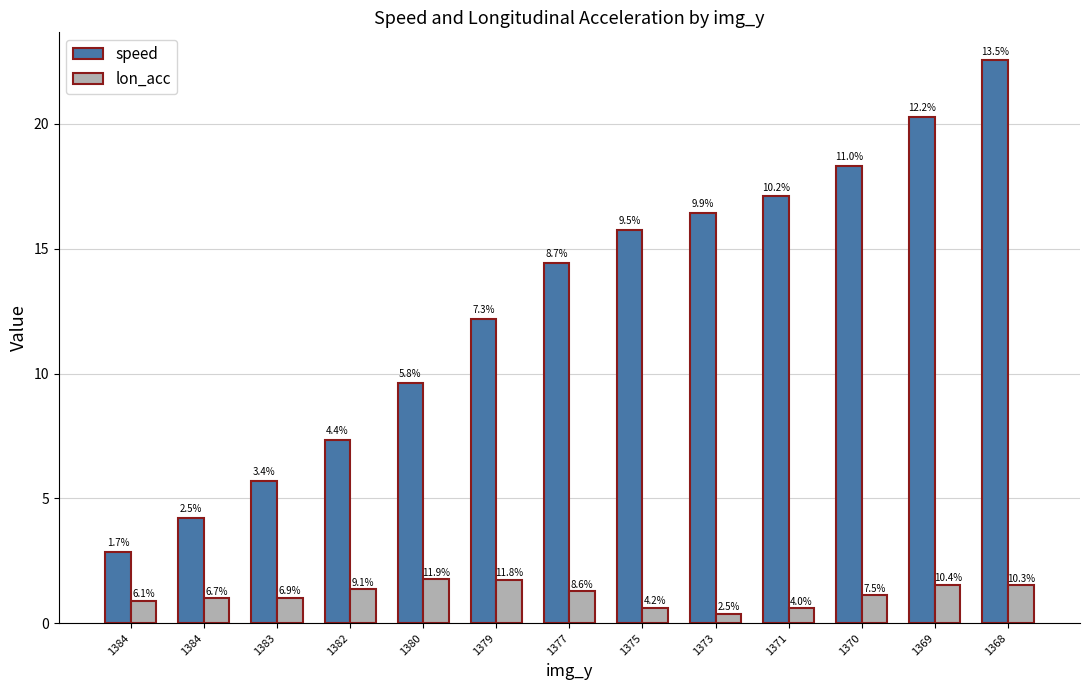

Are the bars grouped side by side (vs. stacked)?

Yes